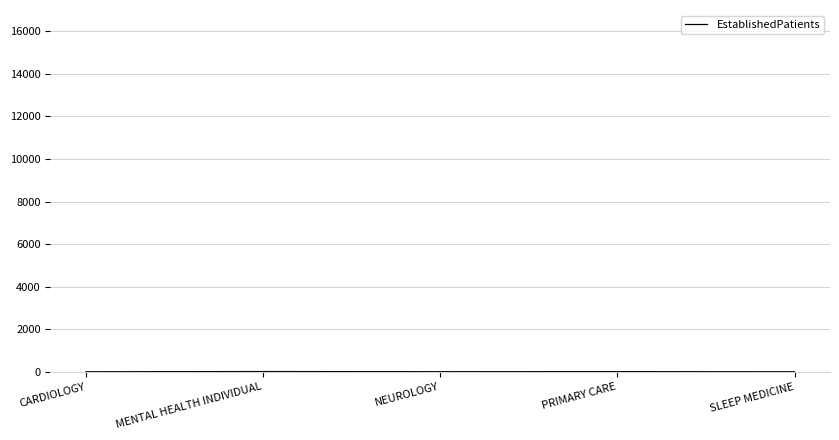

At which label does the data first exceed 2?

MENTAL HEALTH INDIVIDUAL